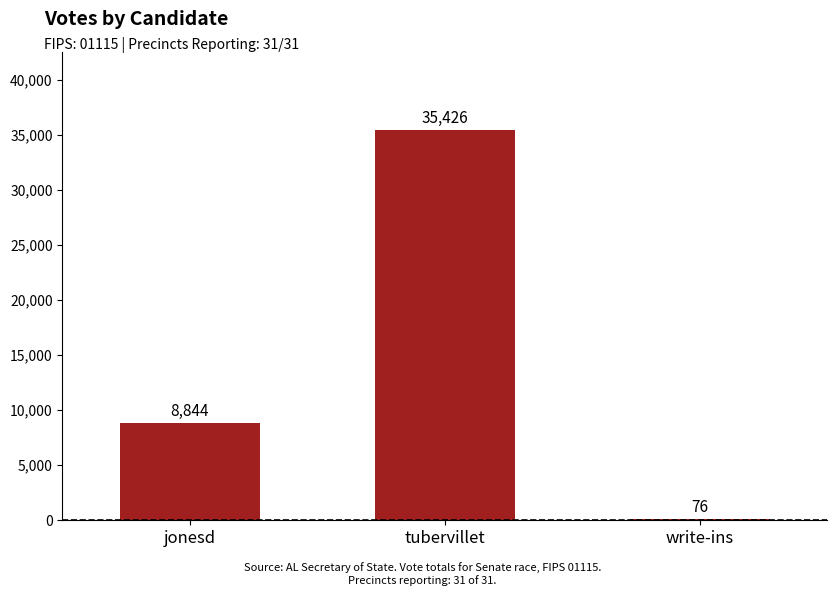

Which category has the highest value across all series?

tubervillet